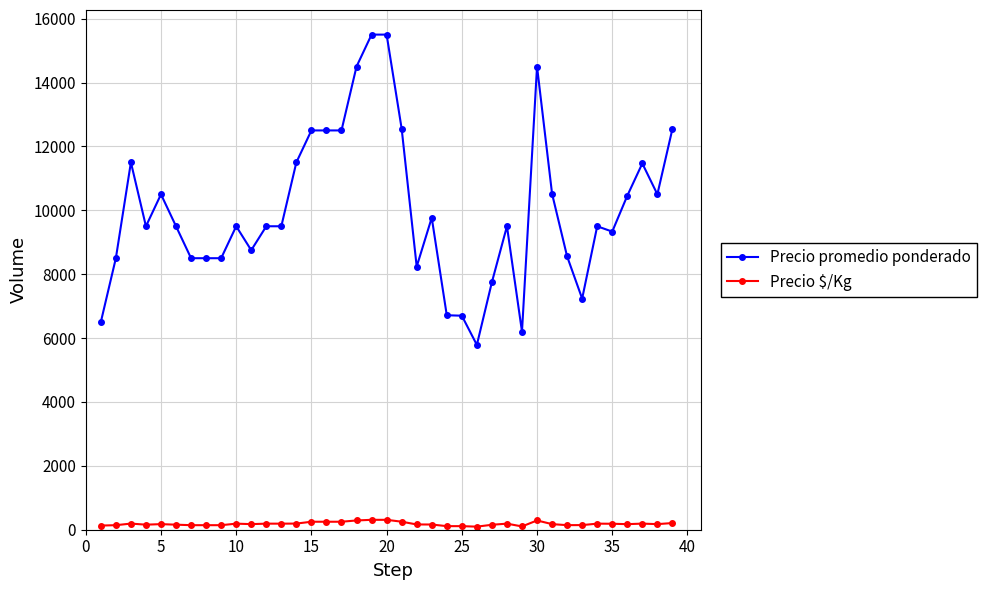

True or false: Precio $/Kg and Precio promedio ponderado intersect in this chart.

False